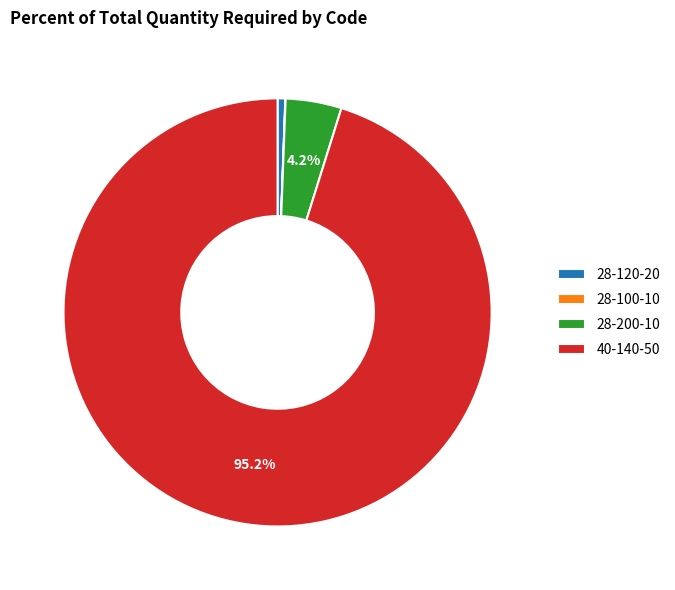

To the nearest percent, what is the average slice percentage?

25%